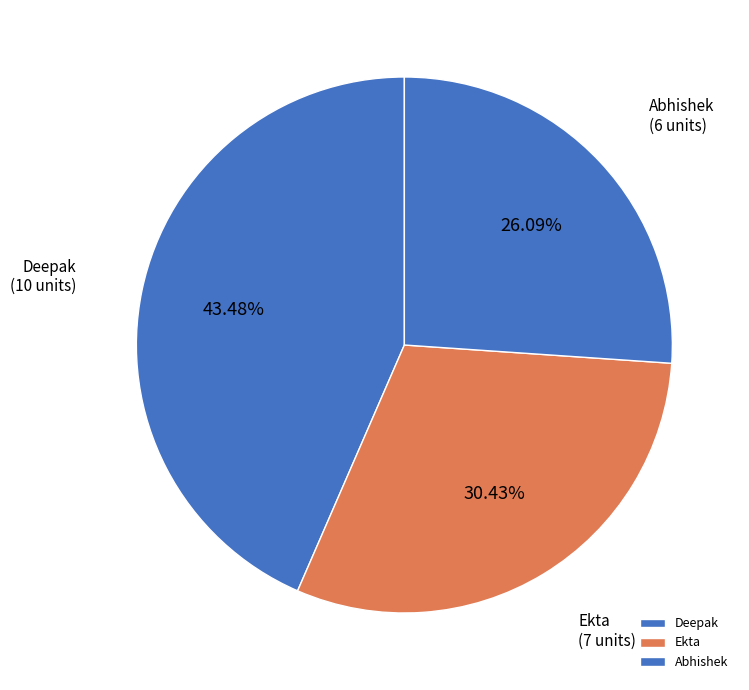

Approximately how many times larger is the value at Deepak compared to Abhishek?

1.7